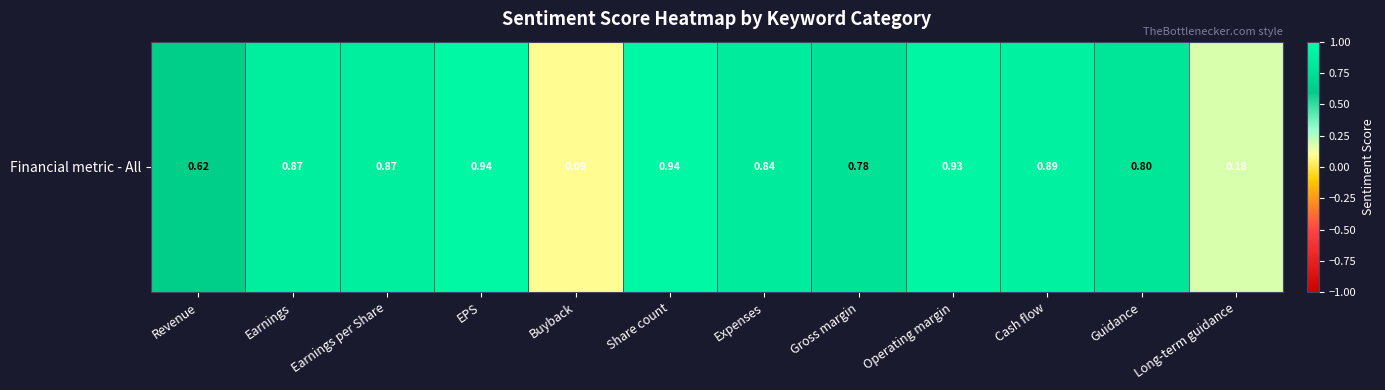

Which has a higher value, Long-term guidance or Earnings?

Earnings